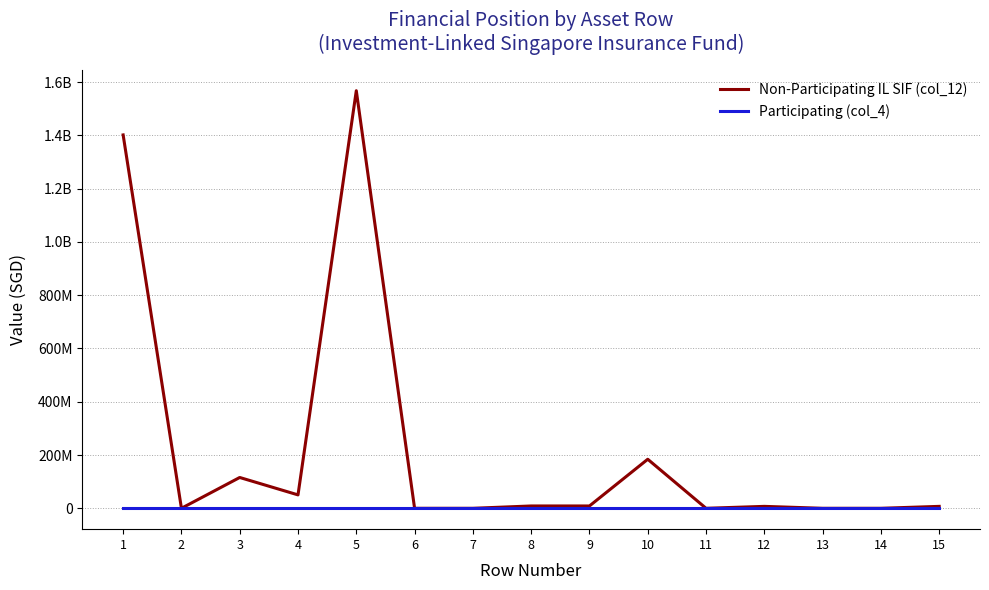

What are all the series names shown in the legend?

Non-Participating IL SIF (col_12), Participating (col_4)